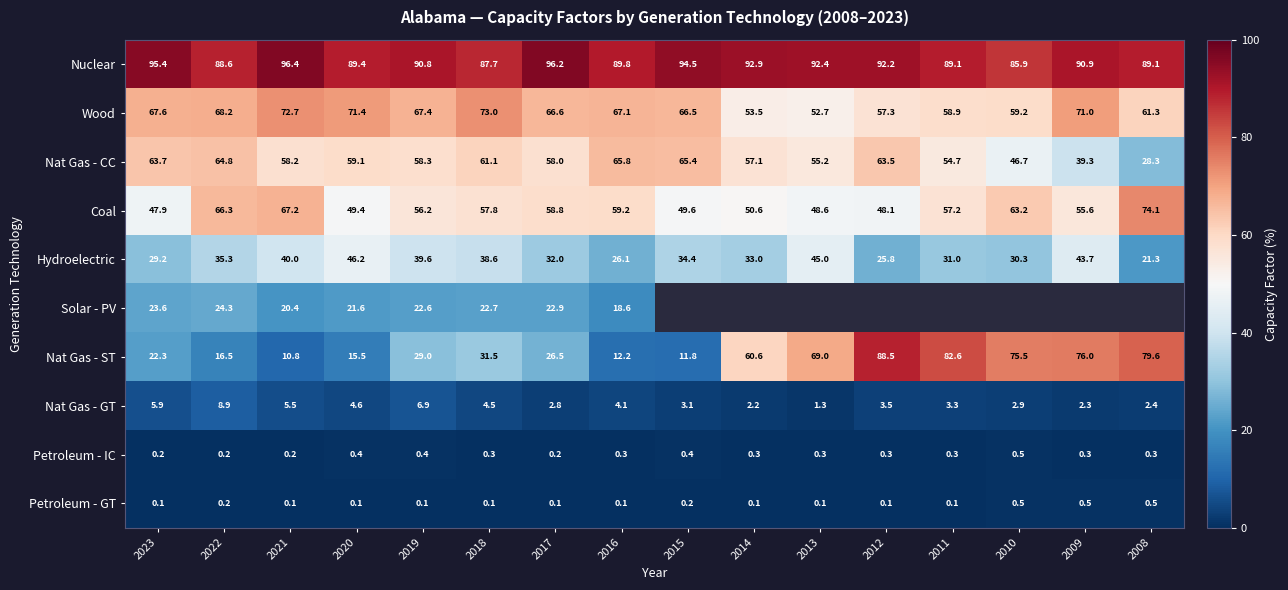

True or false: Petroleum - GT has a value of 0.1 at 2023.

True